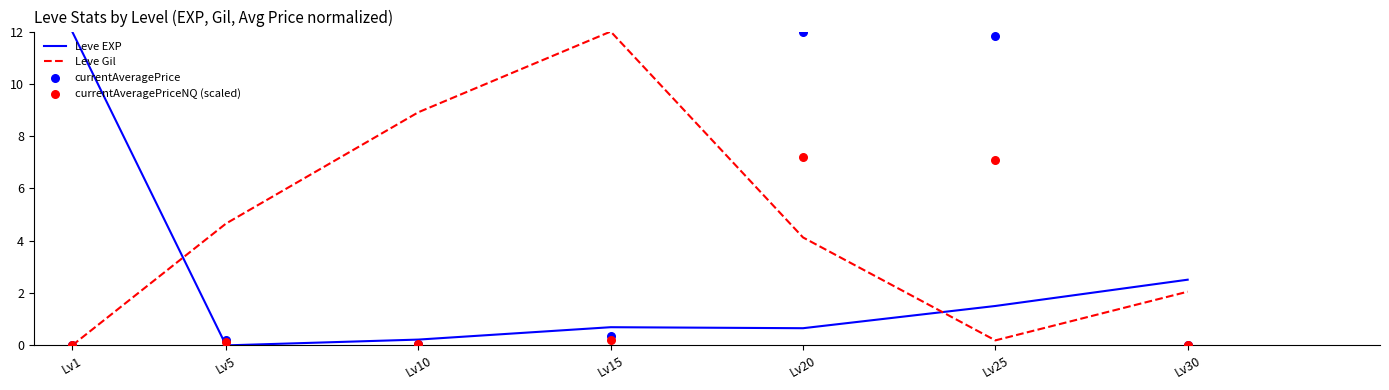

What is the total value across all series at Lv25?

20.6